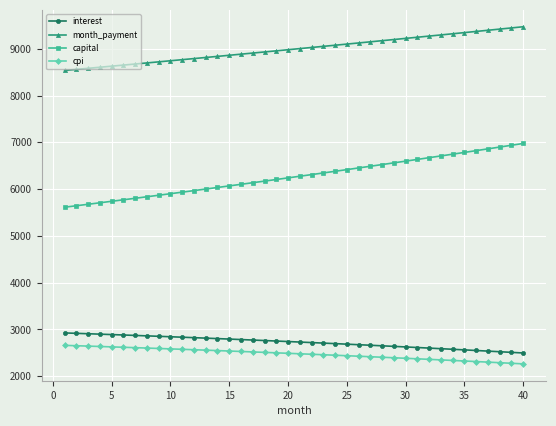

Is this an area chart (filled region under the line)?

No